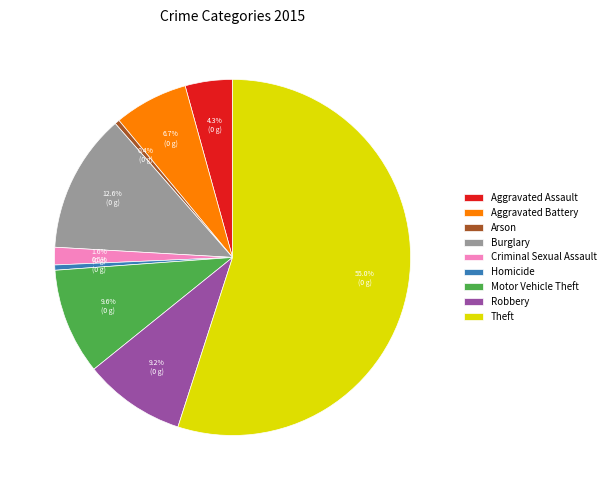

How much of the chart is everything except Aggravated Battery?

93.3%